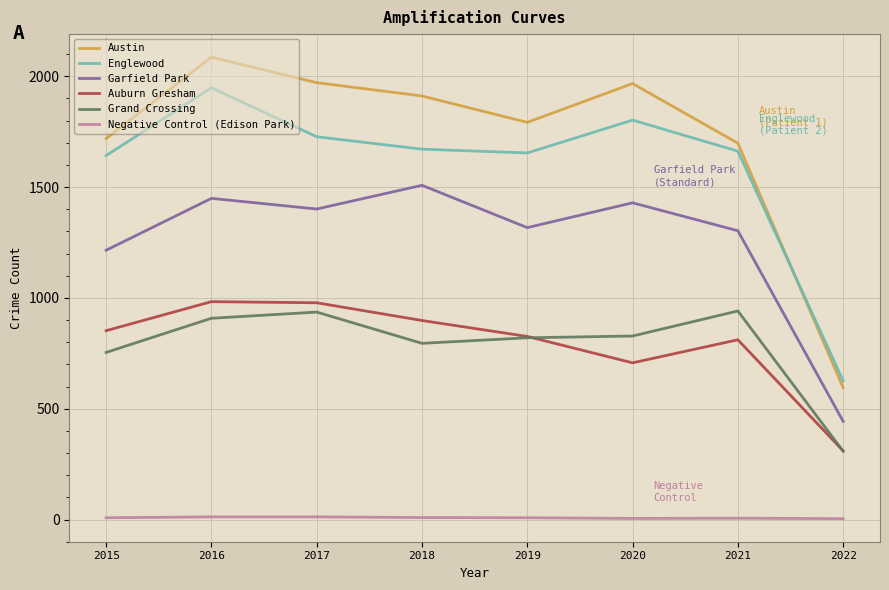

The Grand Crossing series shows 308 at 2022. True or false?

True